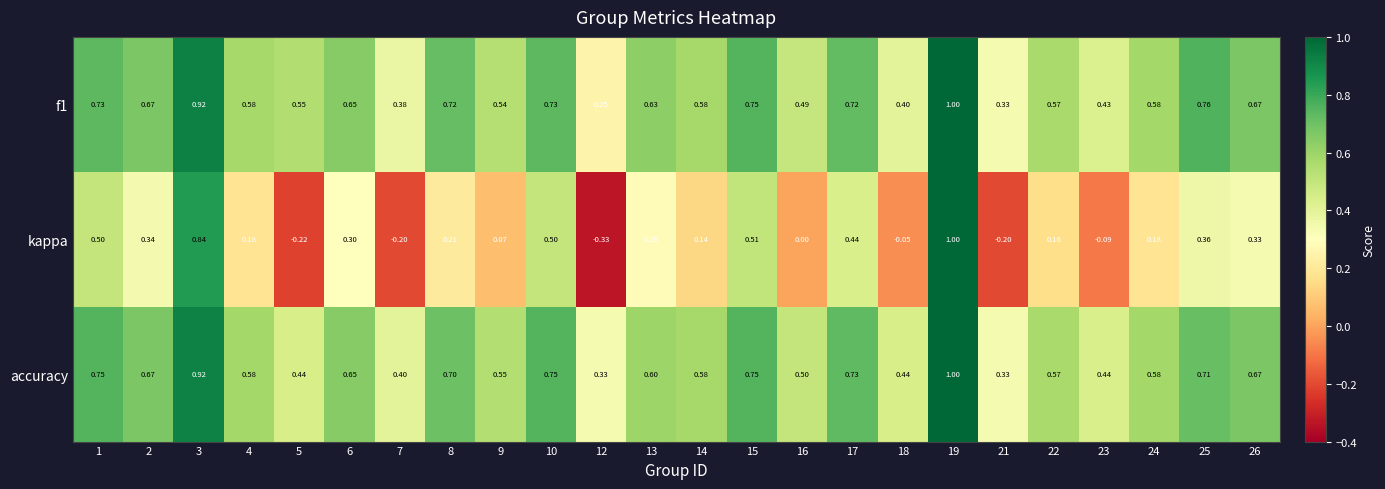

Count the number of data series in this chart.

3